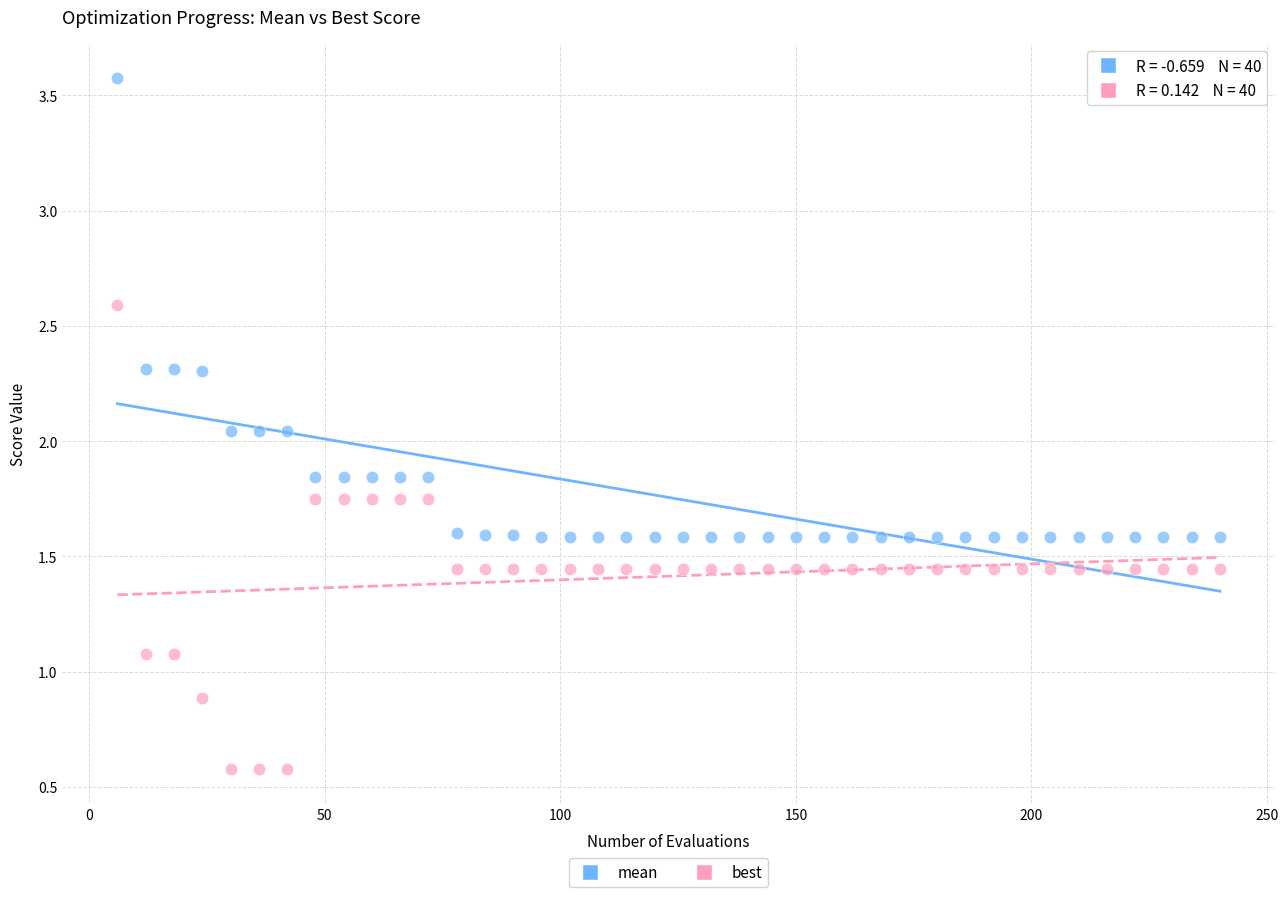

Across all data points, what is the range of X values (max minus min)?

234.0